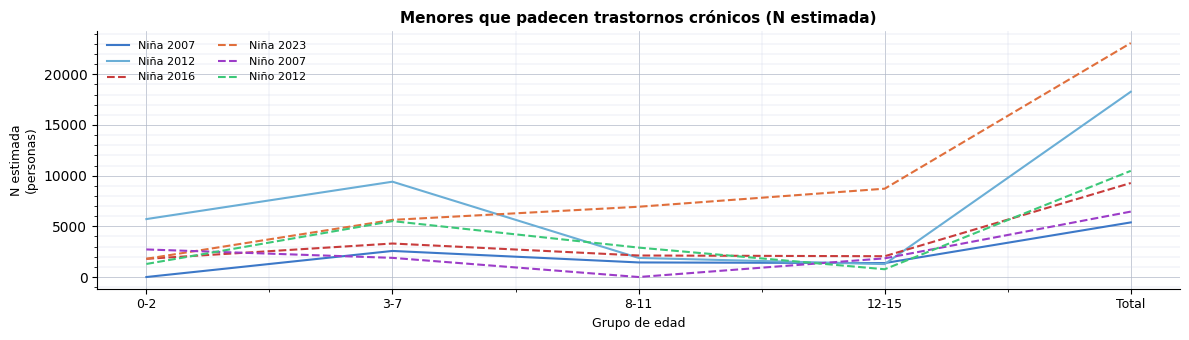

Which category has the highest value across all series?

Total